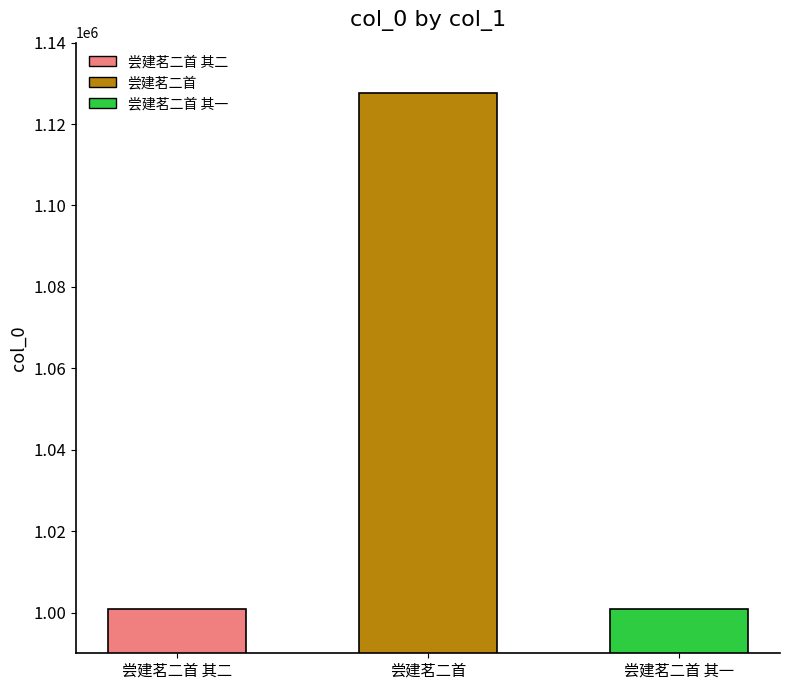

Between 尝建茗二首 and 尝建茗二首 其二, which is larger?

尝建茗二首